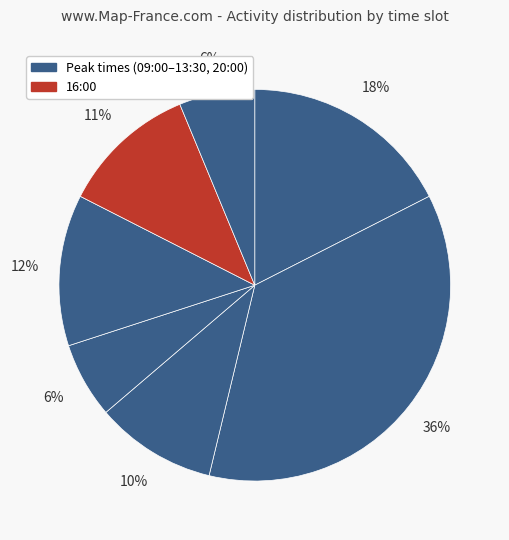

How many segments does this pie chart have?

7